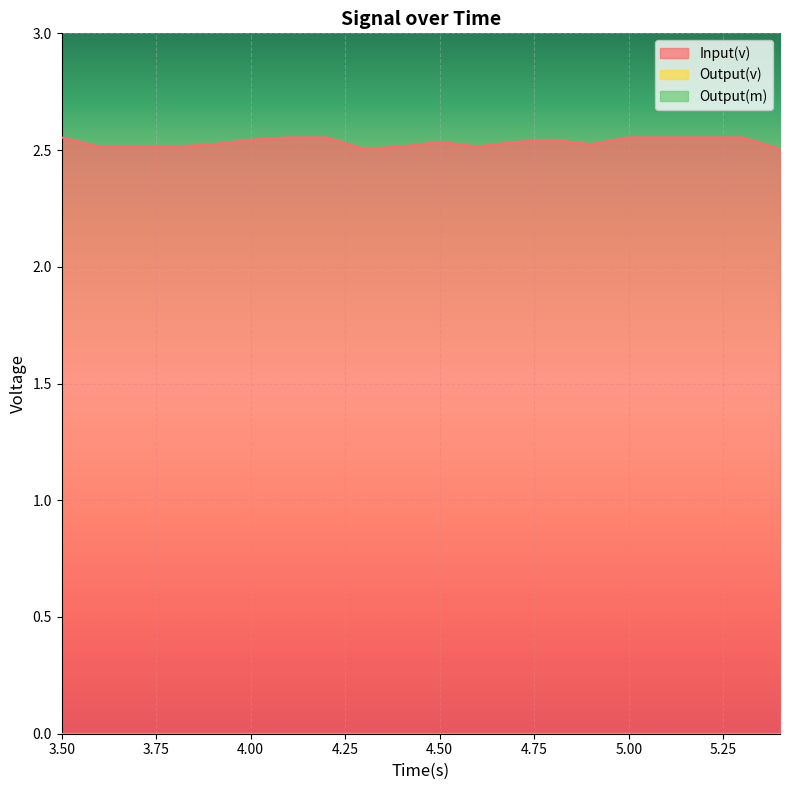

Reading left to right, what are all the values shown in this chart?

Input(v): 2.6	2.5	2.5	2.5	2.5	2.5	2.6	2.6	2.5	2.5	2.5	2.5	2.5	2.5	2.5	2.6	2.6	2.6	2.6	2.5
Output(v): 0.0	0.0	0.0	0.0	0.0	0.0	0.0	0.0	0.0	0.0	0.0	0.0	0.0	0.0	0.0	0.0	0.0	0.0	0.0	0.0
Output(m): 0.0	0.0	0.0	0.0	0.0	0.0	0.0	0.0	0.0	0.0	0.0	0.0	0.0	0.0	0.0	0.0	0.0	0.0	0.0	0.0